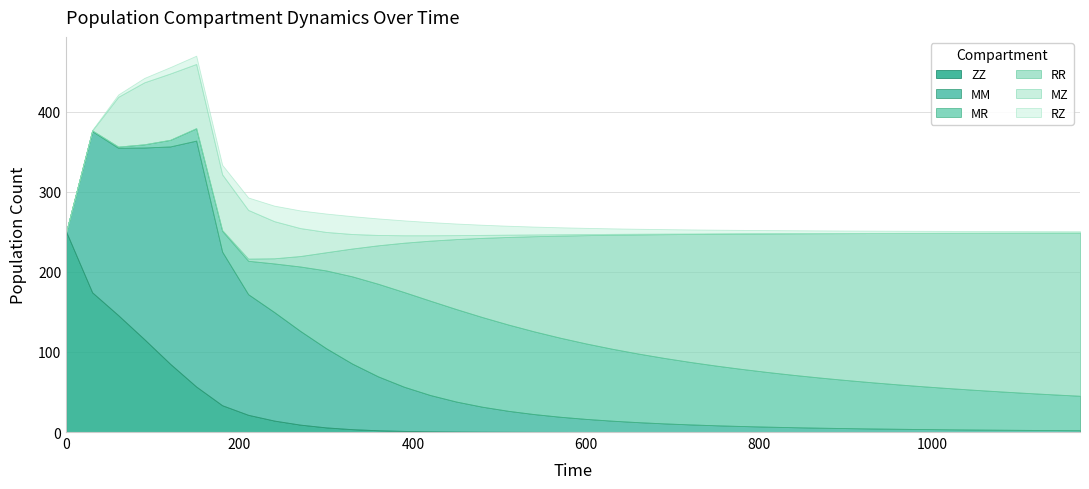

What is the value of the ZZ point at the 8th from the left?

21.5